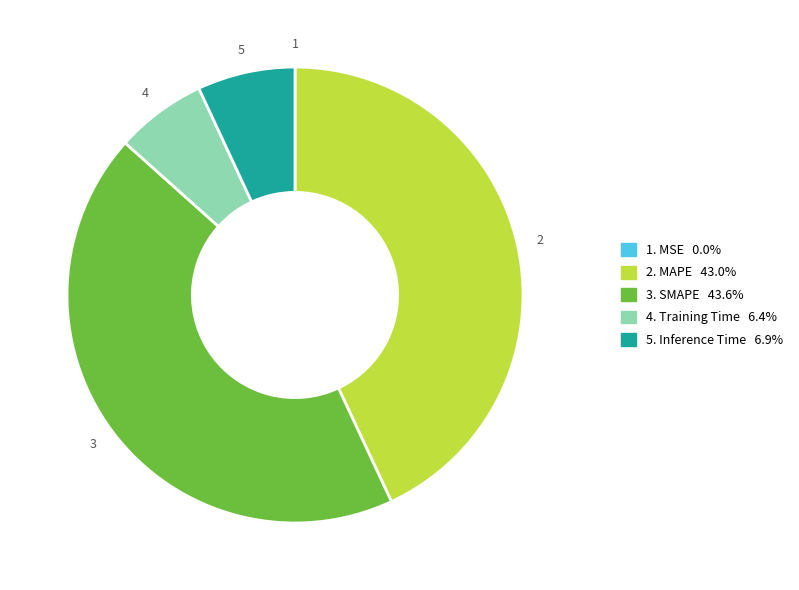

Approximately how many times larger is the value at 2. MAPE 43.0% compared to 3. SMAPE 43.6%?

1.0